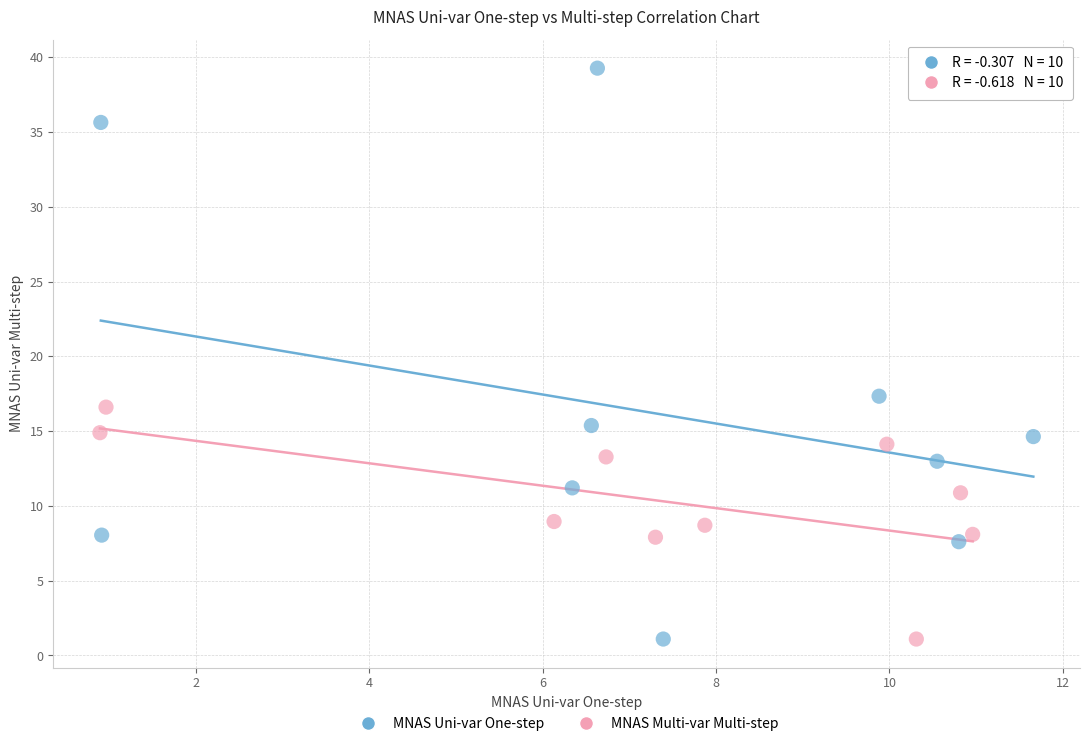

Which series reaches the maximum Y coordinate?

MNAS Uni-var One-step